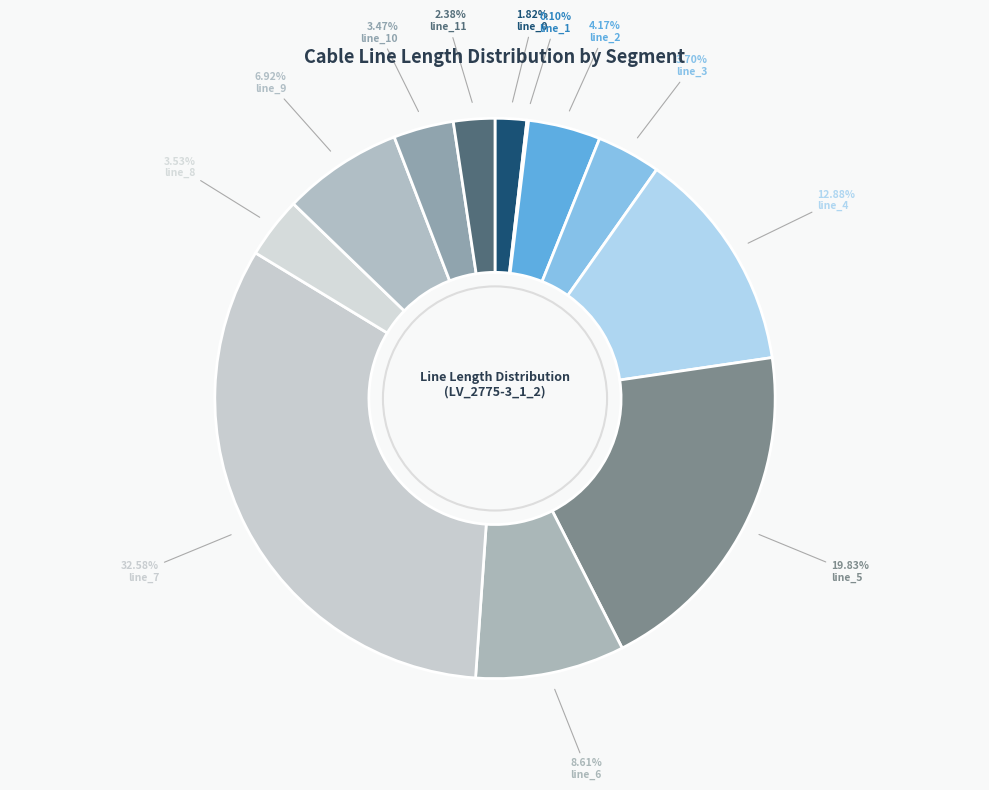

What is the smallest slice in the pie chart?

line_1